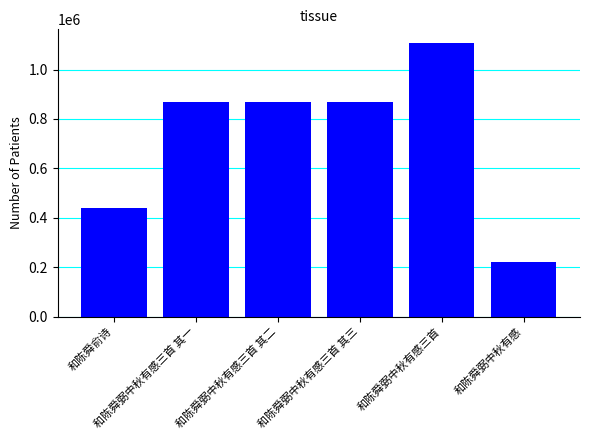

What is the greatest value displayed?

1107322